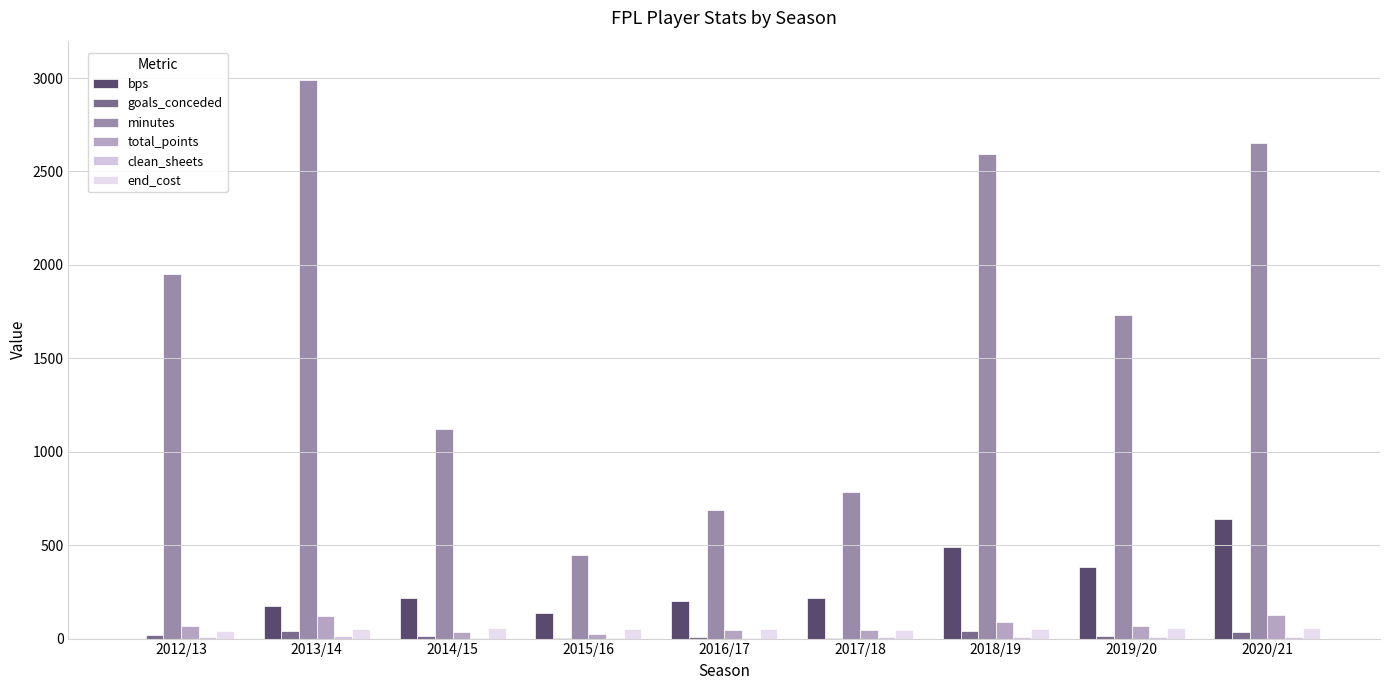

Is the value of end_cost at 2020/21 greater than the value of bps at 2019/20?

No